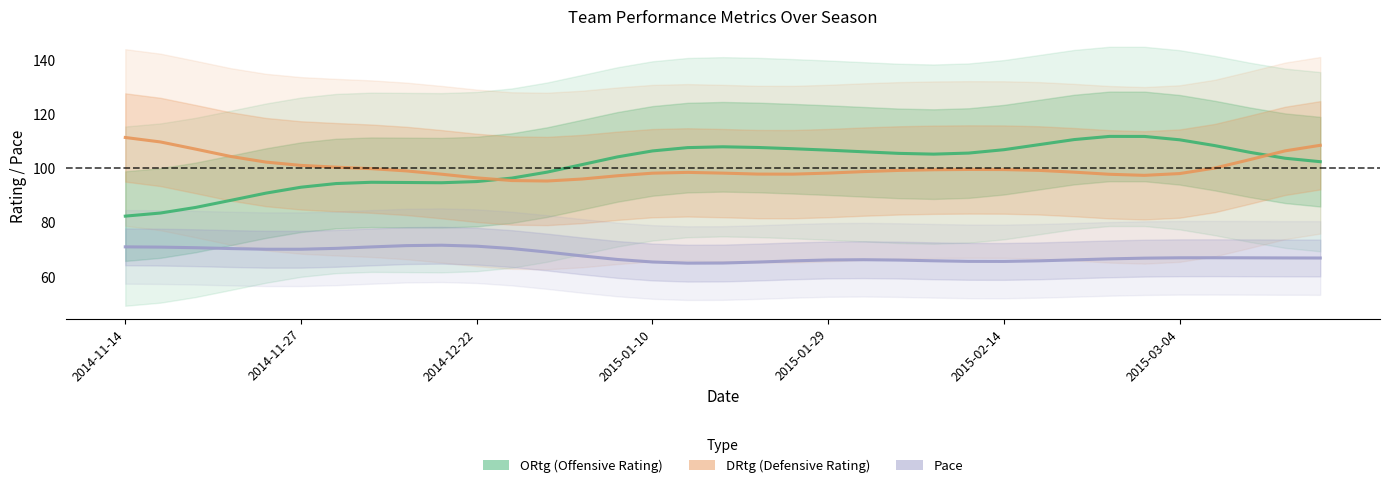

At which category does ORtg reach its first local peak?

7